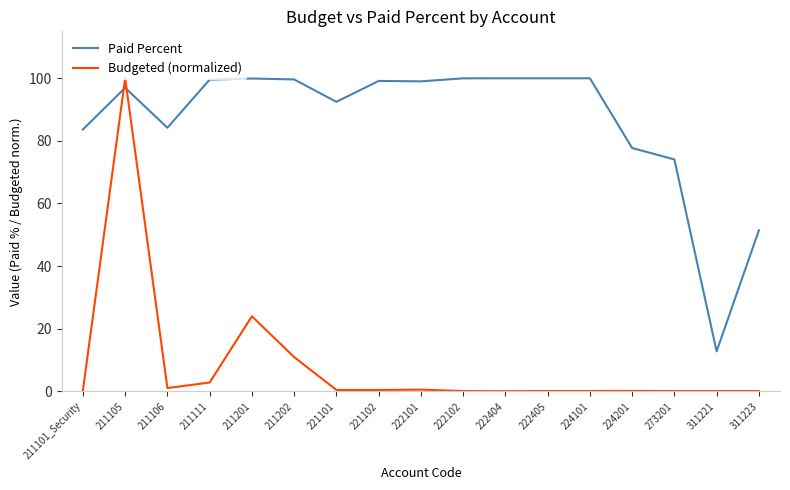

At 211106, list the series in order from smallest to largest.

Budgeted (normalized), Paid Percent